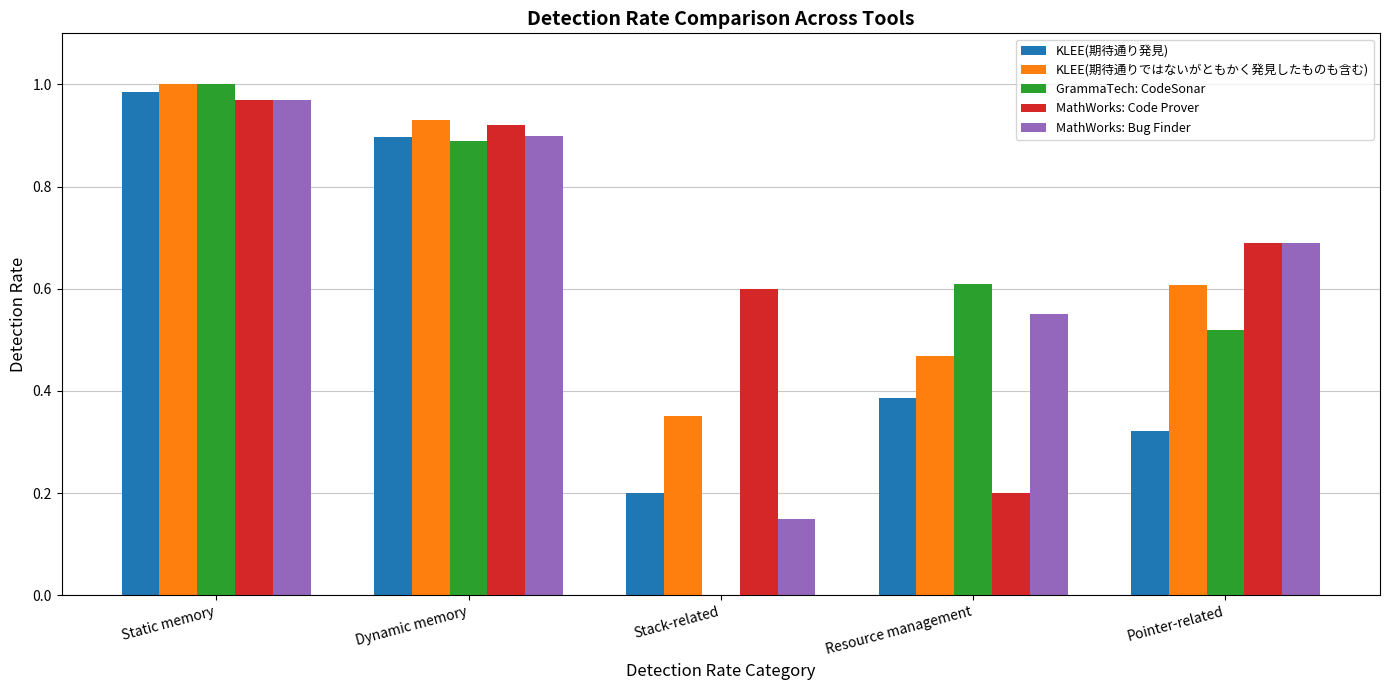

How many groups of bars are there?

5